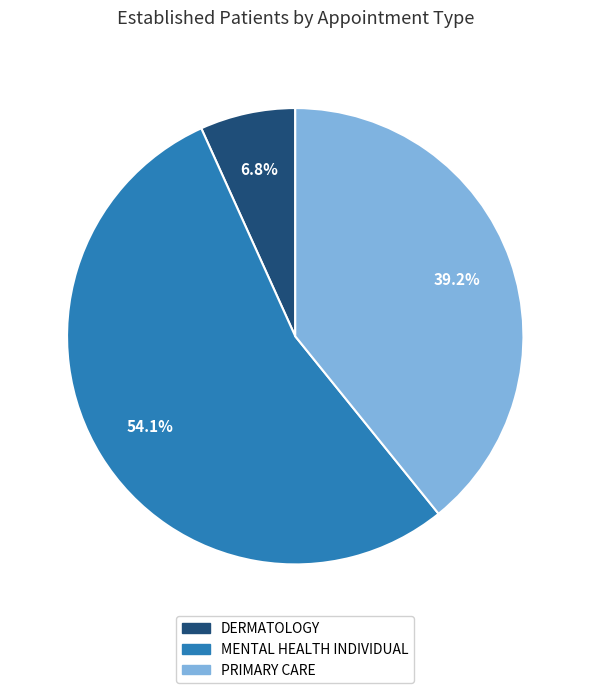

Is there a majority slice in this chart?

Yes